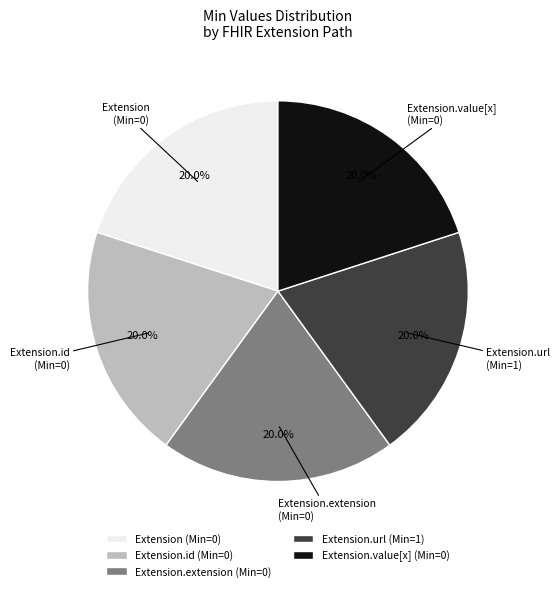

Is there a majority slice in this chart?

No